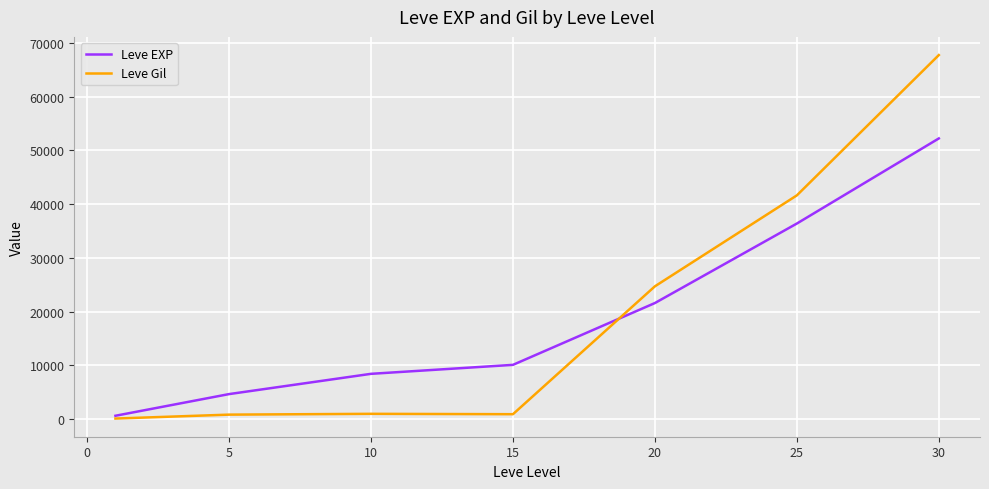

What is the highest value of the Leve Gil series?

67730